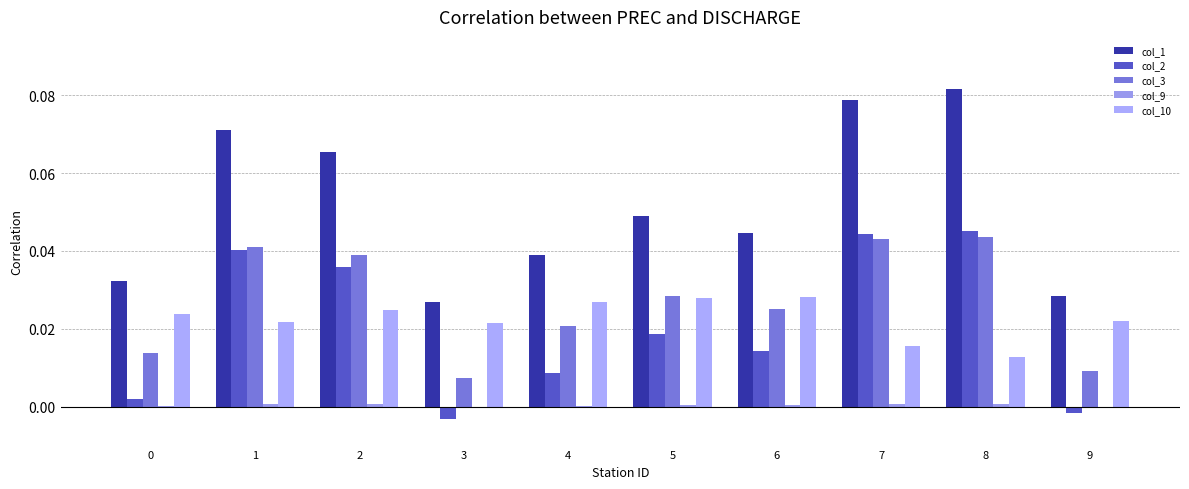

True or false: col_10 has a value of 0.0 at 7.

False